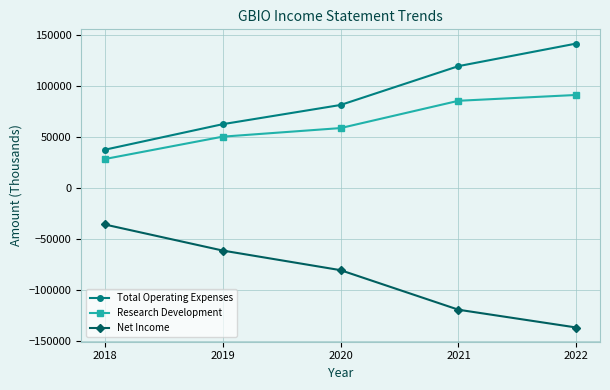

Reading right to left, extract all data points from this chart.

Total Operating Expenses: 141200	119100	81100	62300	37300
Research Development: 90900	85200	58500	50100	28200
Net Income: -136600	-119200	-80500	-61300	-35800